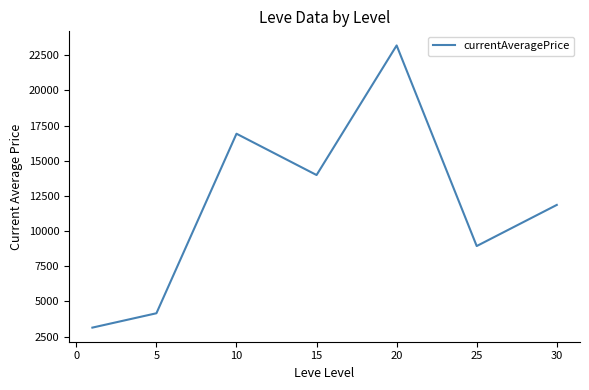

What is the sum of all values?

82175.6